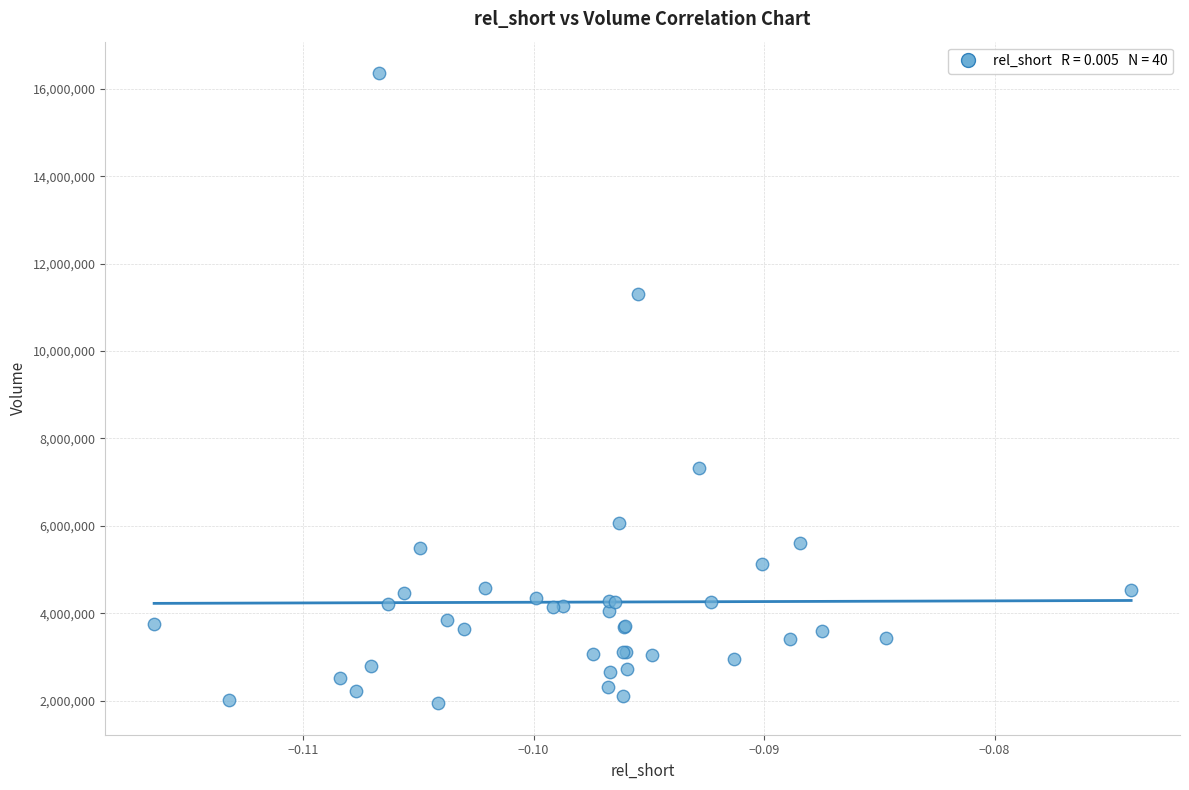

What Y value in the scatter plot is closest to 9149700?

7332100